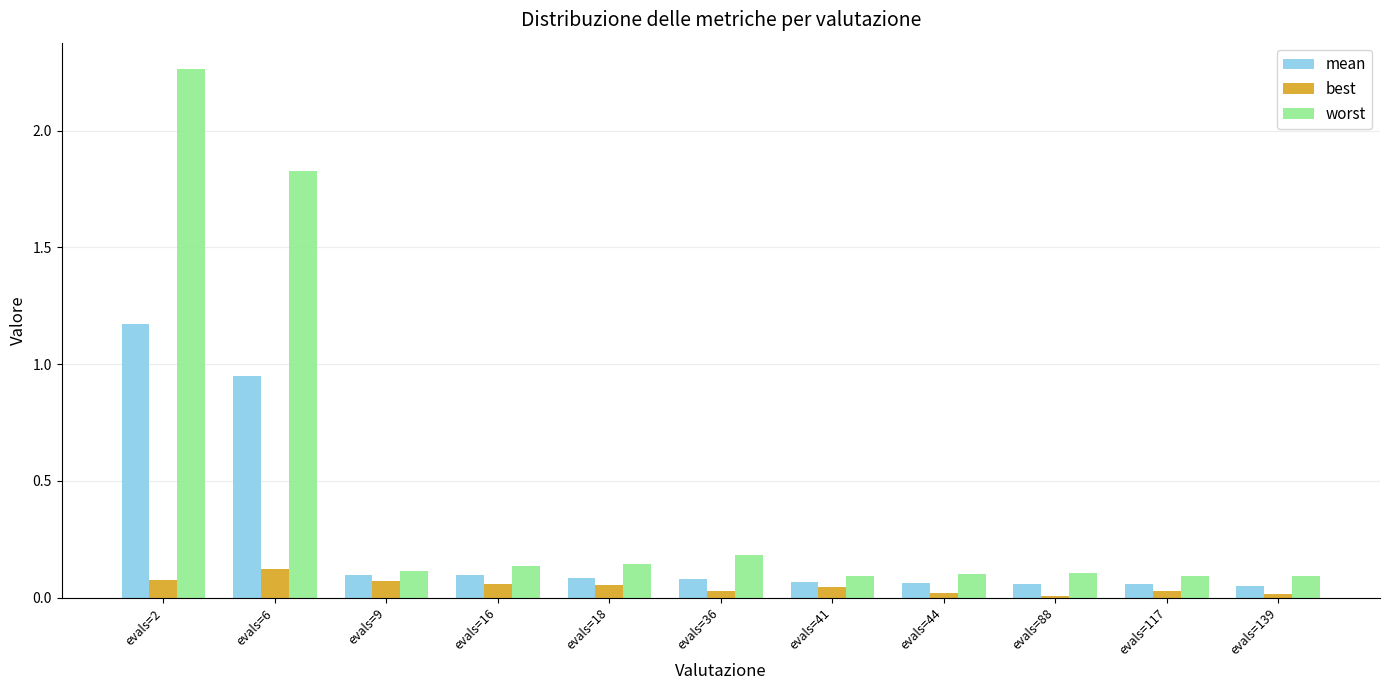

What is the sum of all worst values?

5.2